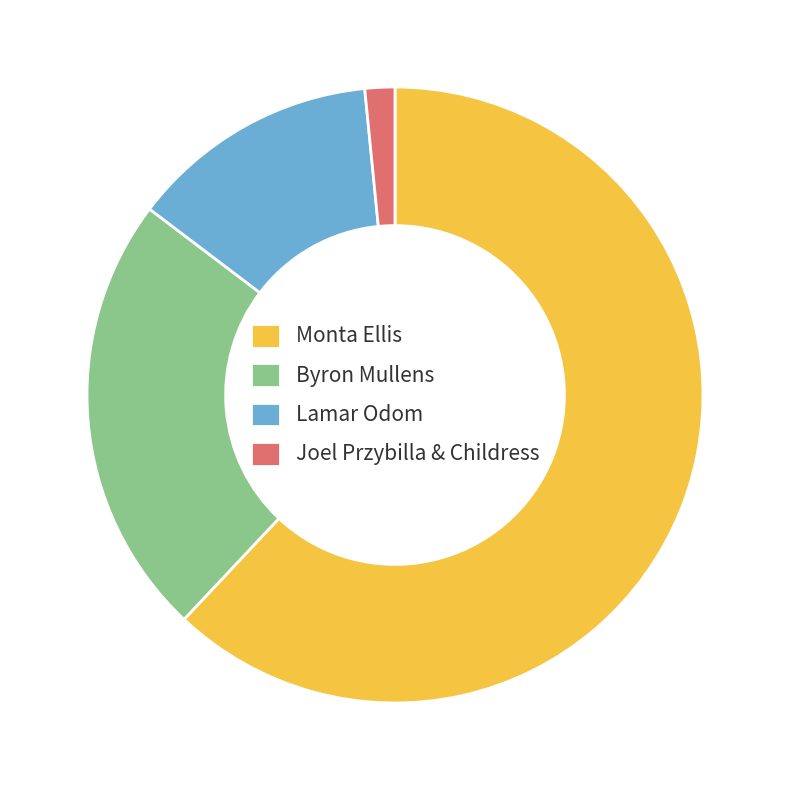

Is the sum of Lamar Odom and Monta Ellis greater than half?

Yes